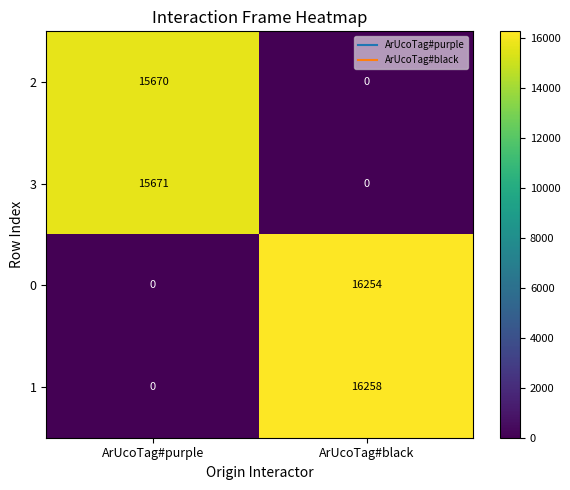

What is the sum of the 1 values at ArUcoTag#black and ArUcoTag#purple?

16258